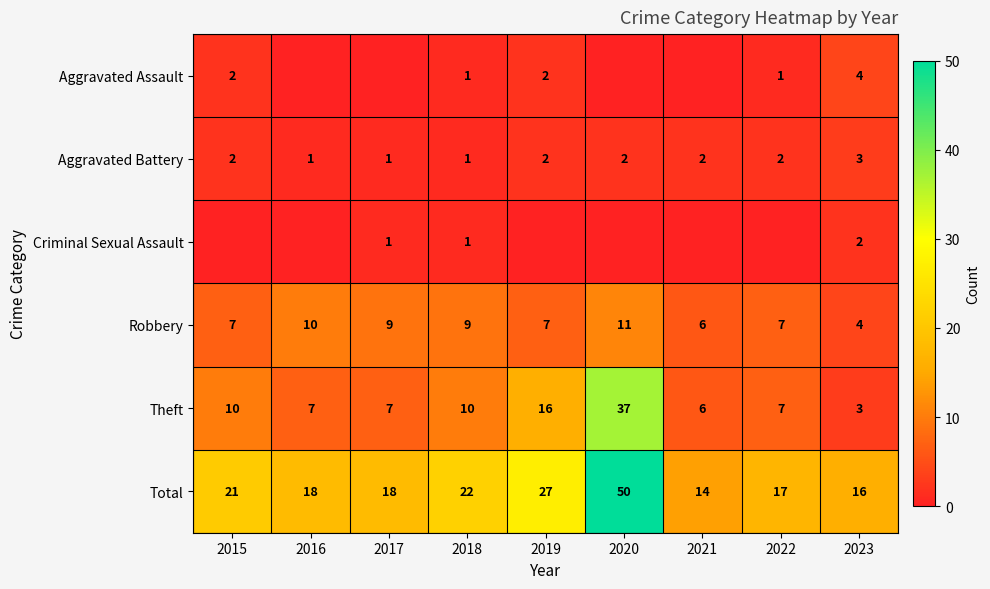

What is the difference between the maximum and minimum values in the Robbery series?

7